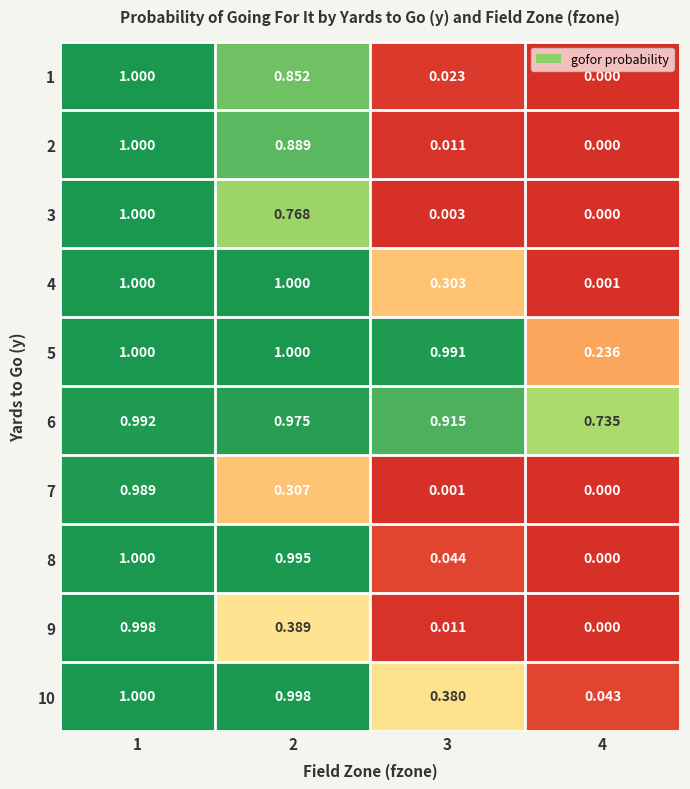

Is the value of 1 at 2 greater than the value of 9 at 4?

Yes